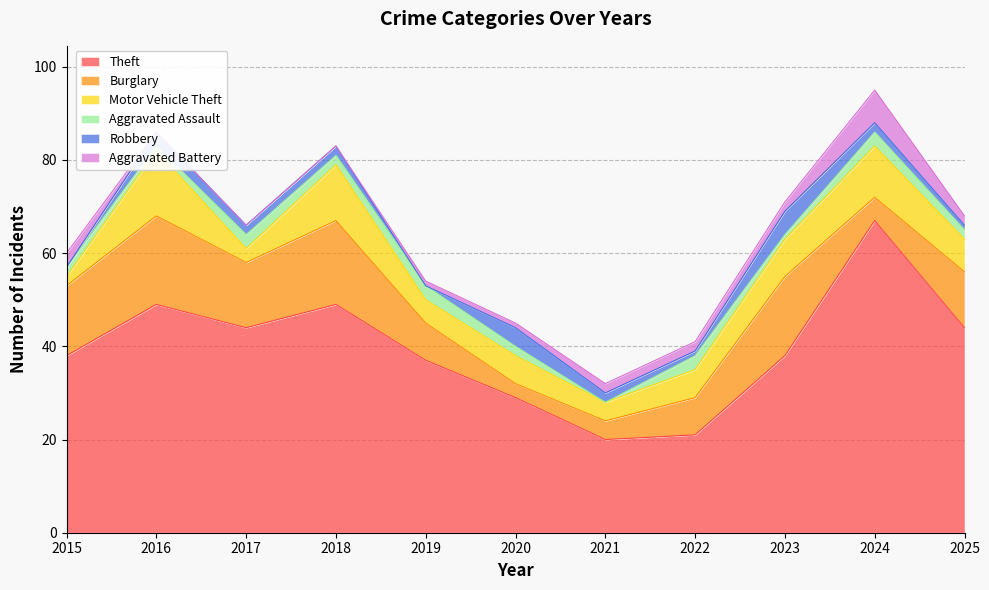

Is it true that Burglary equals 12 at 2025?

True